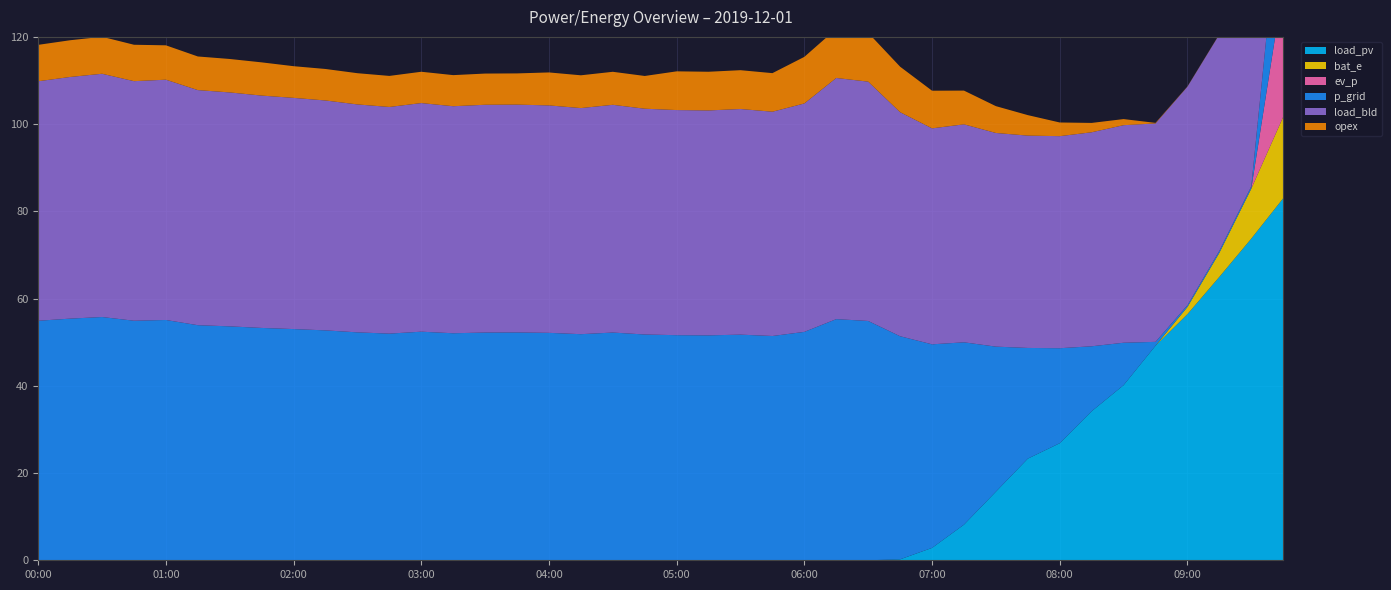

Reading left to right, what are all the values shown in this chart?

load_pv: 00:00=0.0	00:15=0.0	00:30=0.0	00:45=0.0	01:00=0.0	01:15=0.0	01:30=0.0	01:45=0.0	02:00=0.0	02:15=0.0	02:30=0.0	02:45=0.0	03:00=0.0	03:15=0.0	03:30=0.0	03:45=0.0	04:00=0.0	04:15=0.0	04:30=0.0	04:45=0.0	05:00=0.0	05:15=0.0	05:30=0.0	05:45=0.0	06:00=0.0	06:15=0.0	06:30=0.0	06:45=0.2	07:00=2.8	07:15=8.2	07:30=15.7	07:45=23.3	08:00=26.8	08:15=34.2	08:30=40.1	08:45=49.2	09:00=56.4	09:15=65.0	09:30=73.7	09:45=83.0
bat_e: 00:00=0.0	00:15=0.0	00:30=0.0	00:45=0.0	01:00=0.0	01:15=0.0	01:30=0.0	01:45=0.0	02:00=0.0	02:15=0.0	02:30=0.0	02:45=0.0	03:00=0.0	03:15=0.0	03:30=0.0	03:45=0.0	04:00=0.0	04:15=0.0	04:30=0.0	04:45=0.0	05:00=0.0	05:15=0.0	05:30=0.0	05:45=0.0	06:00=0.0	06:15=0.0	06:30=0.0	06:45=0.0	07:00=0.0	07:15=0.0	07:30=0.0	07:45=0.0	08:00=0.0	08:15=0.0	08:30=0.0	08:45=0.0	09:00=1.6	09:15=5.5	09:30=11.5	09:45=18.7
ev_p: 00:00=0.0	00:15=0.0	00:30=0.0	00:45=0.0	01:00=0.0	01:15=0.0	01:30=0.0	01:45=0.0	02:00=0.0	02:15=0.0	02:30=0.0	02:45=0.0	03:00=0.0	03:15=0.0	03:30=0.0	03:45=0.0	04:00=0.0	04:15=0.0	04:30=0.0	04:45=0.0	05:00=0.0	05:15=0.0	05:30=0.0	05:45=0.0	06:00=0.0	06:15=0.0	06:30=0.0	06:45=0.0	07:00=0.0	07:15=0.0	07:30=0.0	07:45=0.0	08:00=0.0	08:15=0.0	08:30=0.0	08:45=0.0	09:00=0.0	09:15=0.0	09:30=0.0	09:45=30.0
p_grid: 00:00=54.9	00:15=55.4	00:30=55.8	00:45=54.9	01:00=55.1	01:15=53.9	01:30=53.6	01:45=53.3	02:00=53.0	02:15=52.7	02:30=52.3	02:45=52.0	03:00=52.4	03:15=52.1	03:30=52.2	03:45=52.2	04:00=52.1	04:15=51.8	04:30=52.2	04:45=51.8	05:00=51.6	05:15=51.6	05:30=51.7	05:45=51.4	06:00=52.4	06:15=55.3	06:30=54.9	06:45=51.1	07:00=46.7	07:15=41.8	07:30=33.3	07:45=25.4	08:00=21.8	08:15=14.9	08:30=9.7	08:45=0.9	09:00=0.4	09:15=0.5	09:30=0.5	09:45=26.4
load_bld: 00:00=54.9	00:15=55.4	00:30=55.8	00:45=54.9	01:00=55.1	01:15=53.9	01:30=53.6	01:45=53.3	02:00=53.0	02:15=52.7	02:30=52.3	02:45=52.0	03:00=52.4	03:15=52.1	03:30=52.2	03:45=52.2	04:00=52.1	04:15=51.8	04:30=52.2	04:45=51.8	05:00=51.6	05:15=51.6	05:30=51.7	05:45=51.4	06:00=52.4	06:15=55.3	06:30=54.9	06:45=51.4	07:00=49.5	07:15=50.0	07:30=49.0	07:45=48.7	08:00=48.6	08:15=49.1	08:30=49.9	08:45=50.1	09:00=50.1	09:15=49.6	09:30=50.0	09:45=50.0
opex: 00:00=8.3	00:15=8.4	00:30=8.5	00:45=8.3	01:00=7.9	01:15=7.7	01:30=7.7	01:45=7.6	02:00=7.3	02:15=7.2	02:30=7.2	02:45=7.1	03:00=7.2	03:15=7.1	03:30=7.2	03:45=7.2	04:00=7.6	04:15=7.5	04:30=7.6	04:45=7.5	05:00=8.9	05:15=8.9	05:30=8.9	05:45=8.8	06:00=10.7	06:15=11.3	06:30=11.2	06:45=10.4	07:00=8.6	07:15=7.7	07:30=6.2	07:45=4.7	08:00=3.1	08:15=2.1	08:30=1.4	08:45=0.1	09:00=0.0	09:15=0.1	09:30=0.1	09:45=3.2